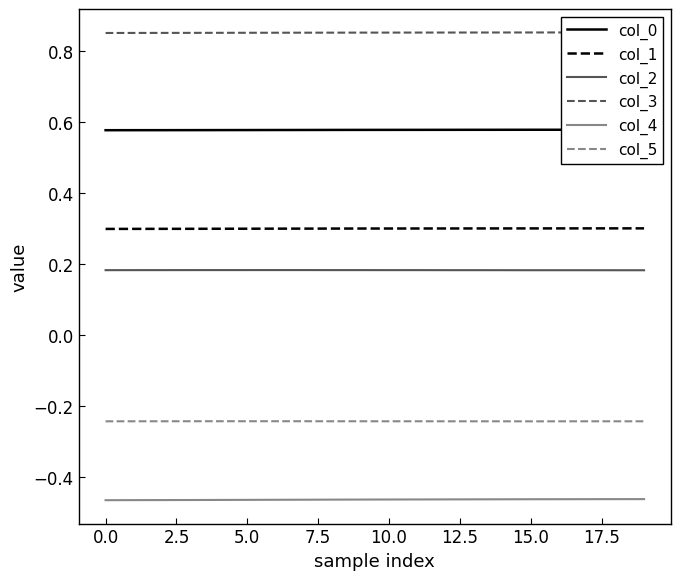

What is the total value across all series at 19?

1.2